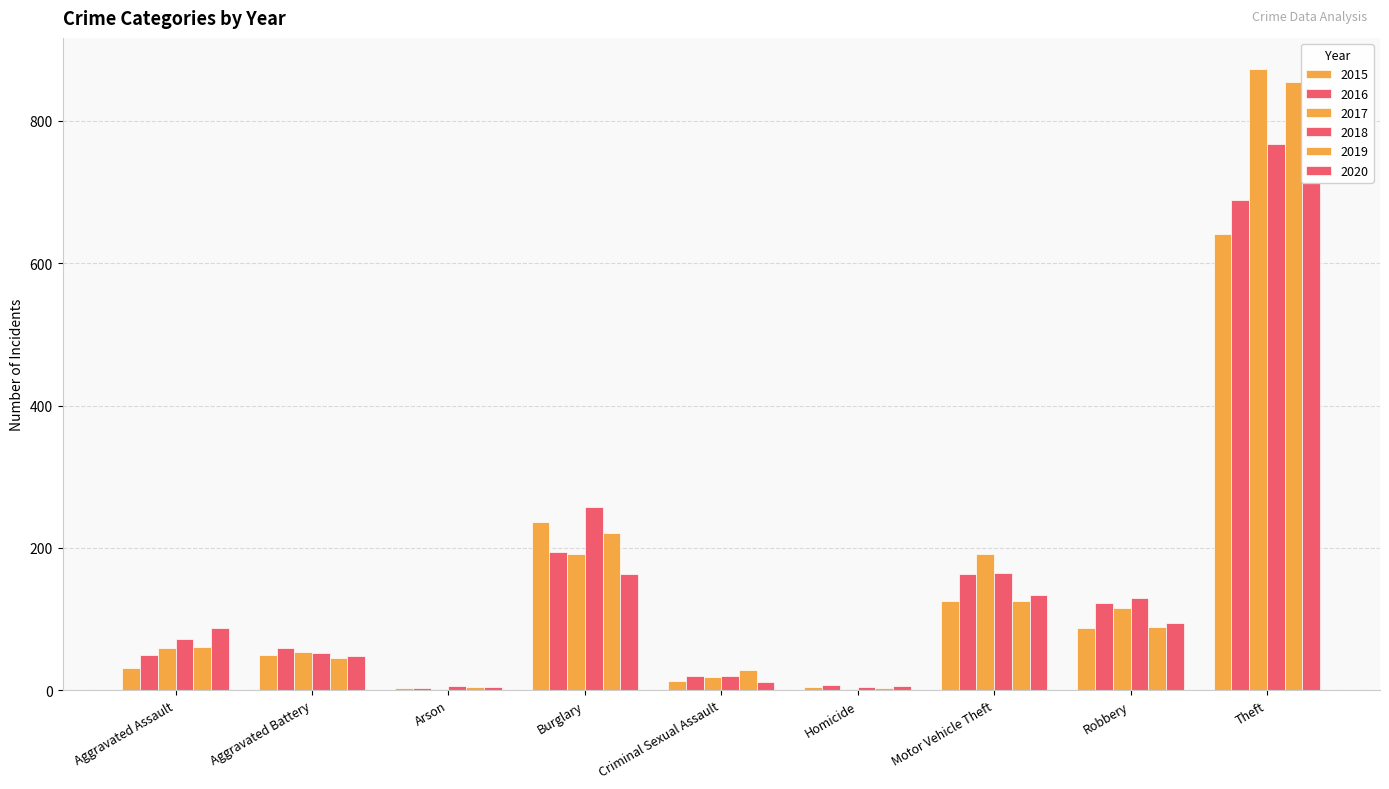

Does the chart contain stacked bars?

No